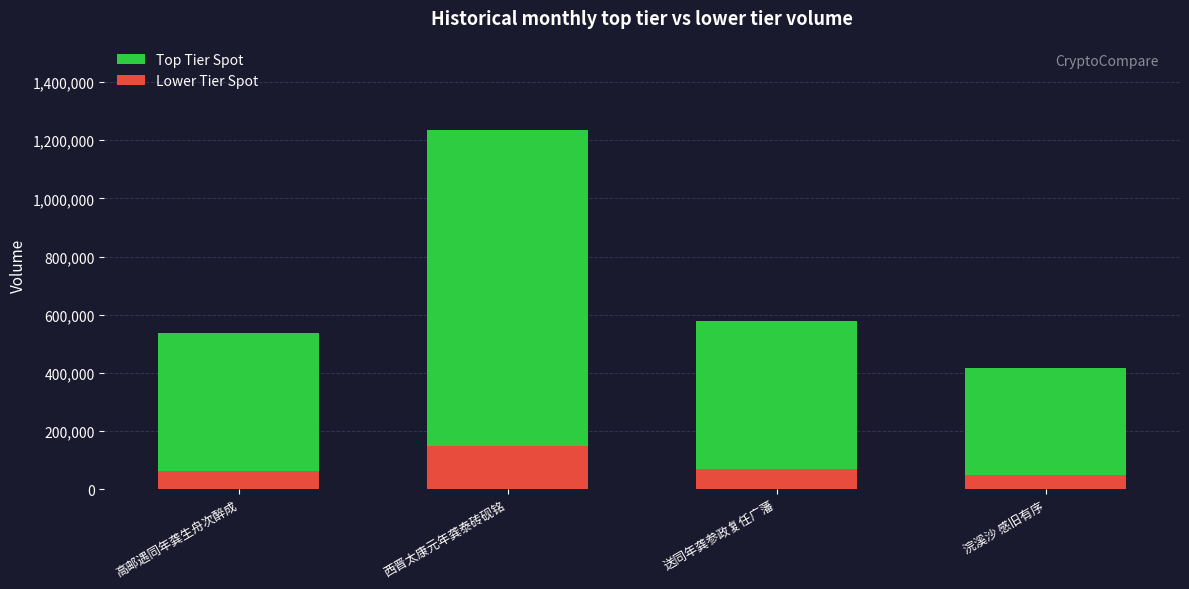

What is the sum of all Lower Tier Spot values?

331999.1